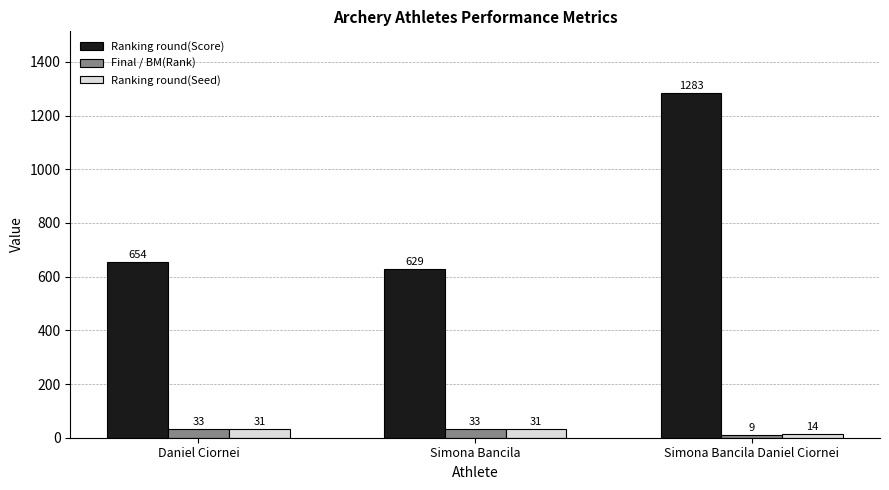

List the series in order of their peak value, lowest first.

Ranking round(Seed), Final / BM(Rank), Ranking round(Score)